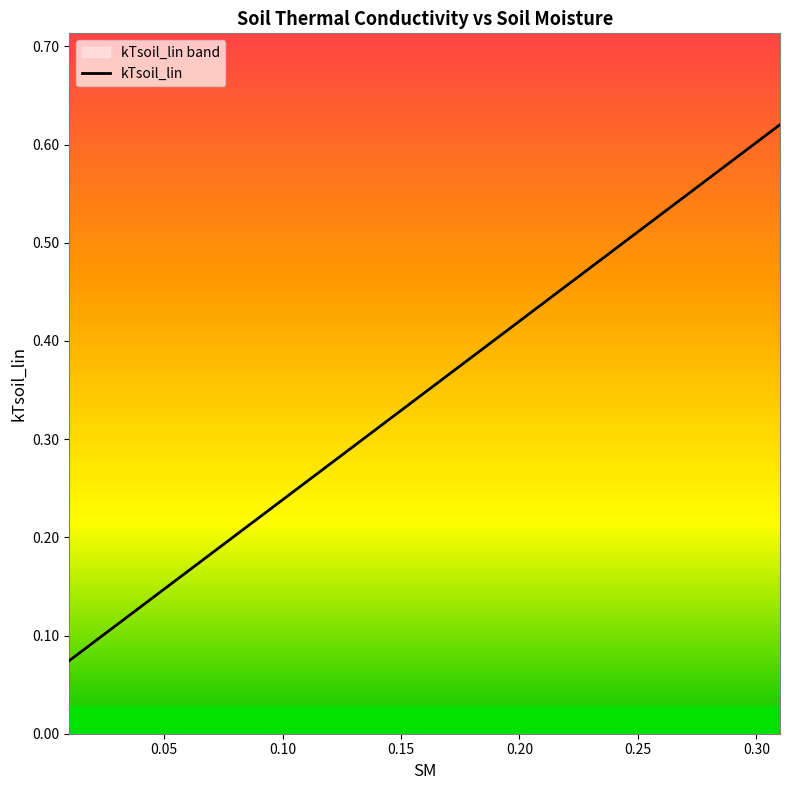

What is the difference between the maximum and minimum values?

0.5